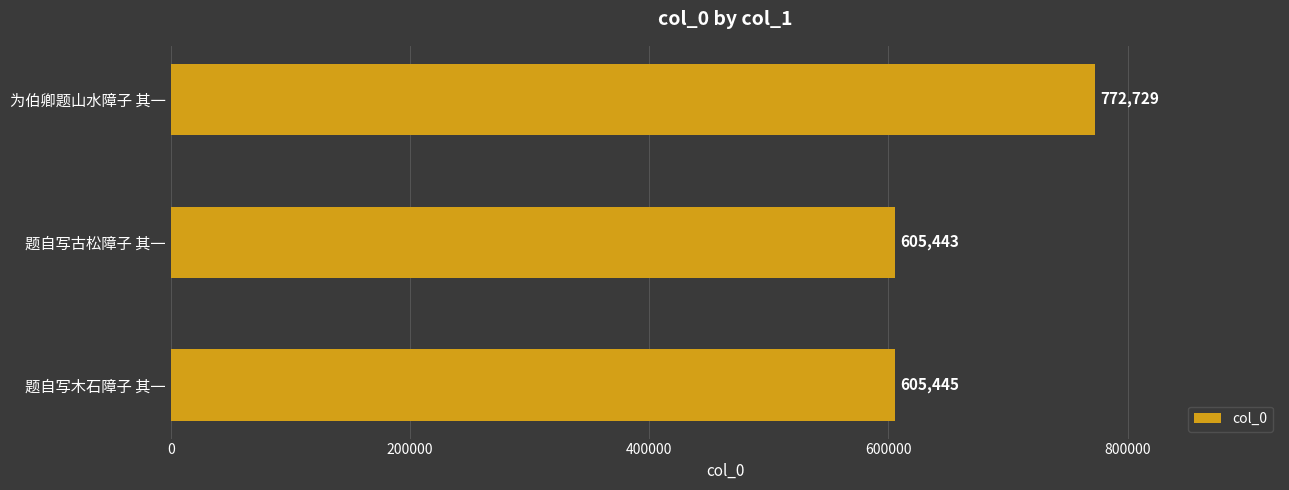

What is the smallest value displayed?

605443